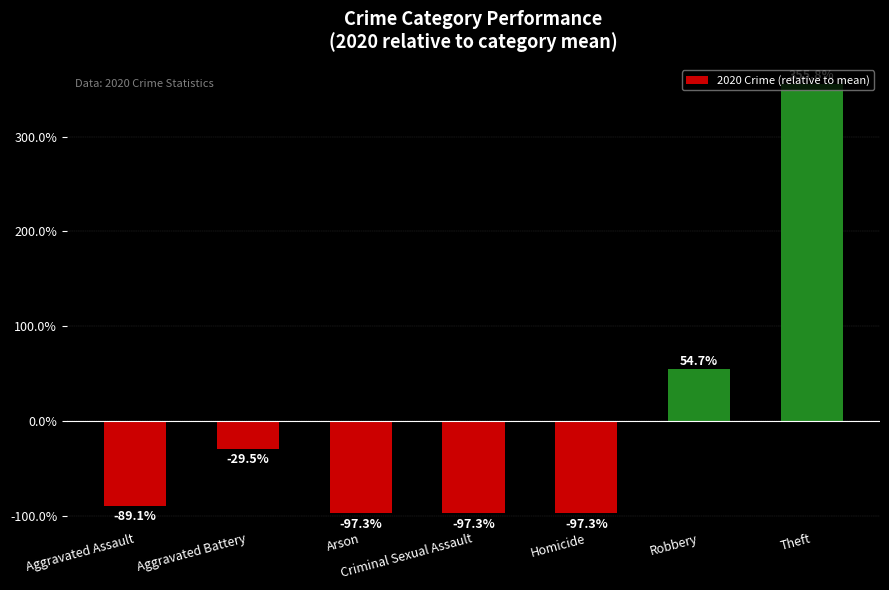

What is the smallest value displayed?

-97.3